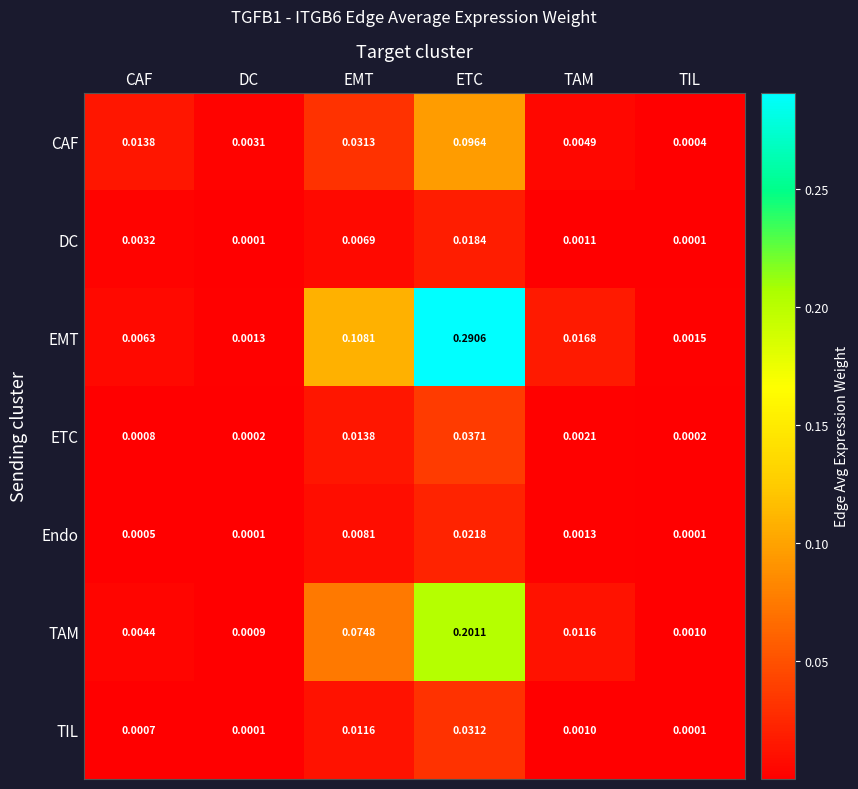

At which category does the chart reach its peak across all series?

ETC